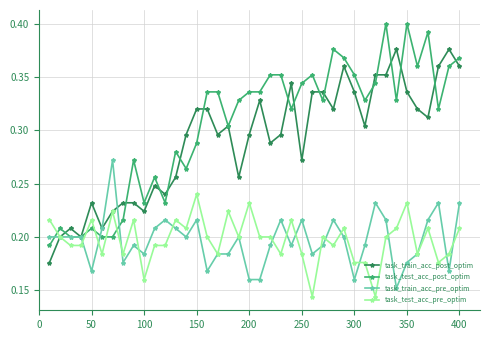

Rank the series by their maximum value, from lowest to highest.

task_test_acc_pre_optim, task_train_acc_pre_optim, task_train_acc_post_optim, task_test_acc_post_optim